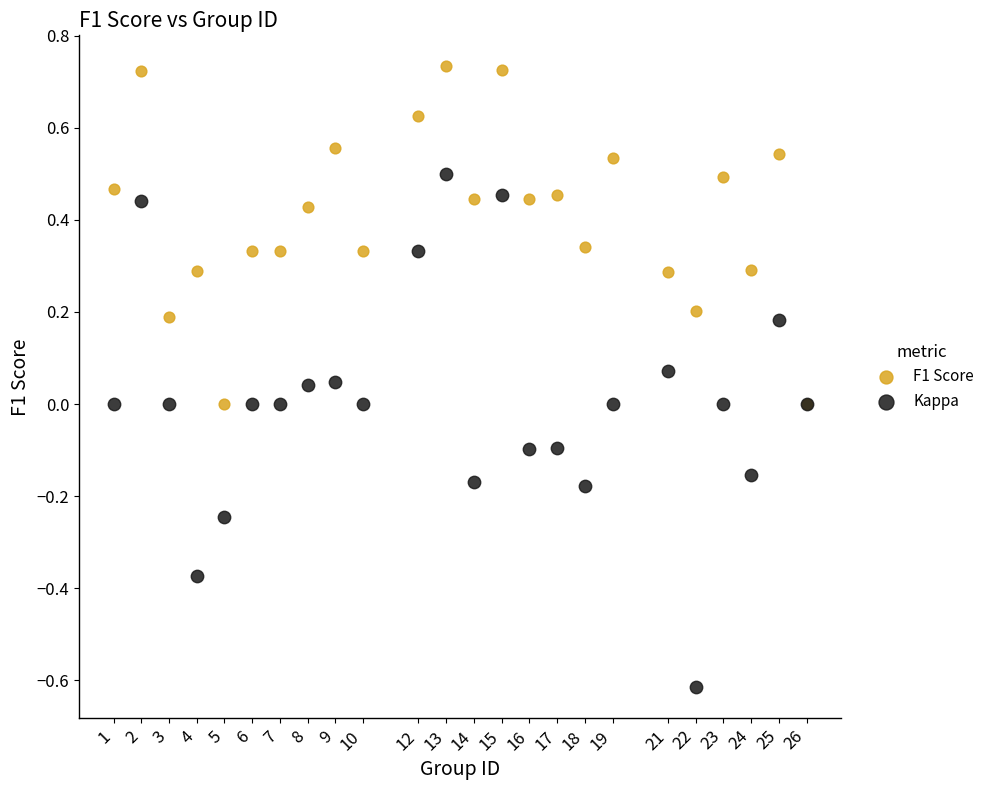

Which series has the largest Y range (max minus min)?

Kappa